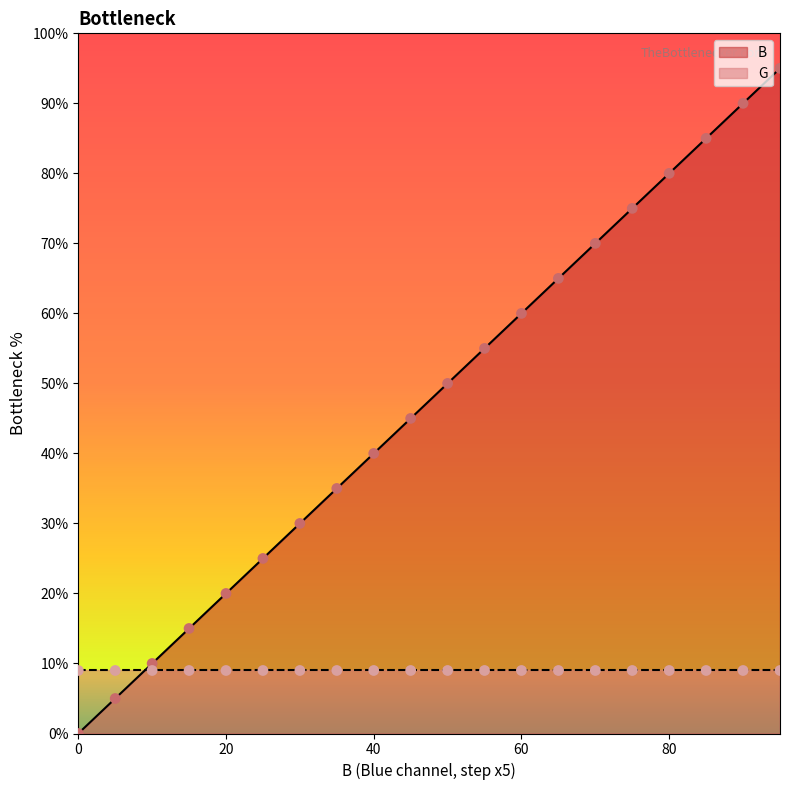

Between 90 and 95, which is larger?

95